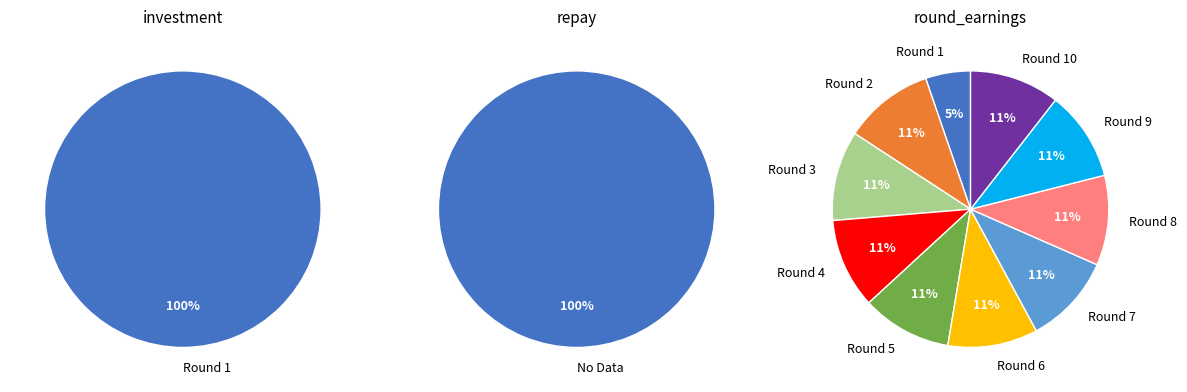

How many segments does this pie chart have?

10